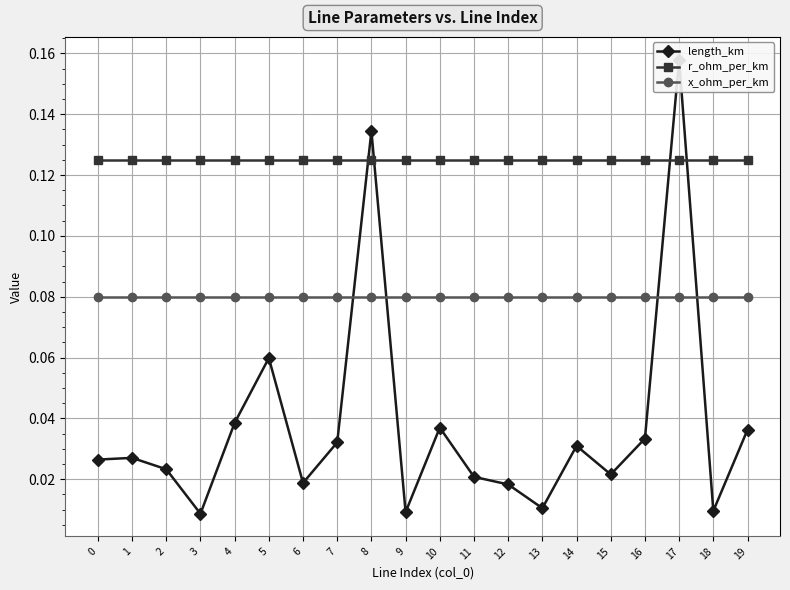

What is the sum of all x_ohm_per_km values?

1.6